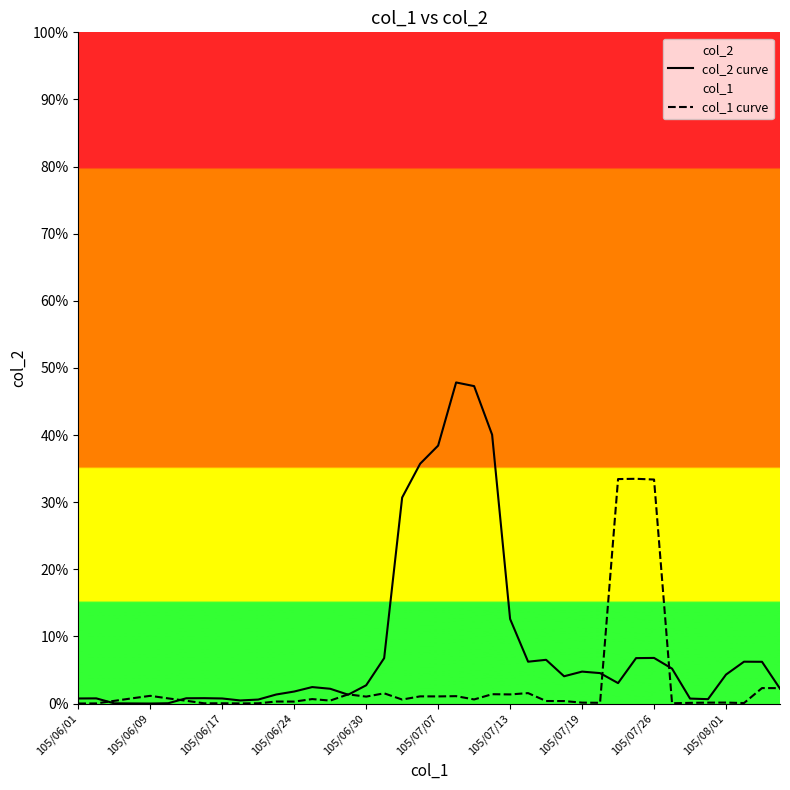

Rank the series by their maximum value, from lowest to highest.

col_1 curve, col_2 curve